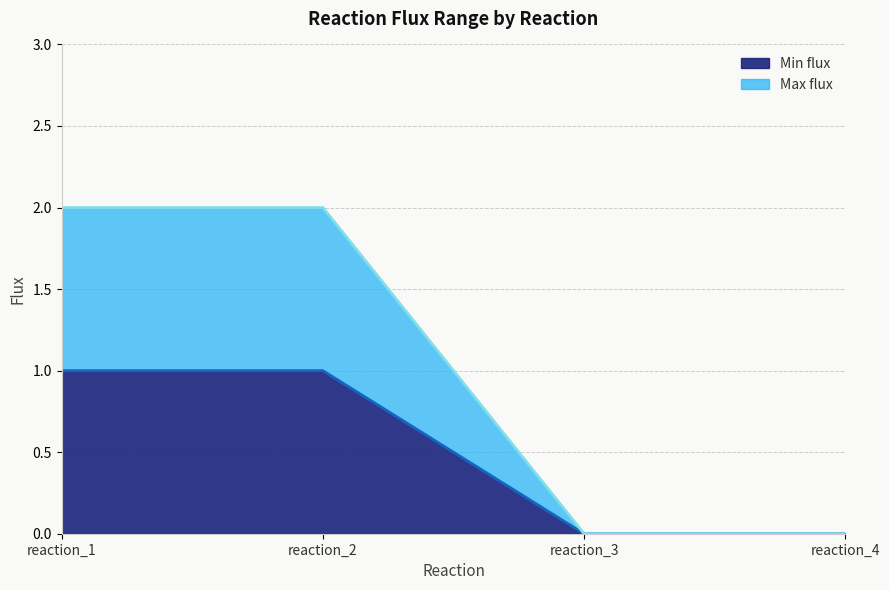

Reading left to right, transcribe all the data shown in this chart.

Min flux: reaction_1=1	reaction_2=1	reaction_3=0	reaction_4=0
Max flux: reaction_1=2	reaction_2=2	reaction_3=0	reaction_4=0